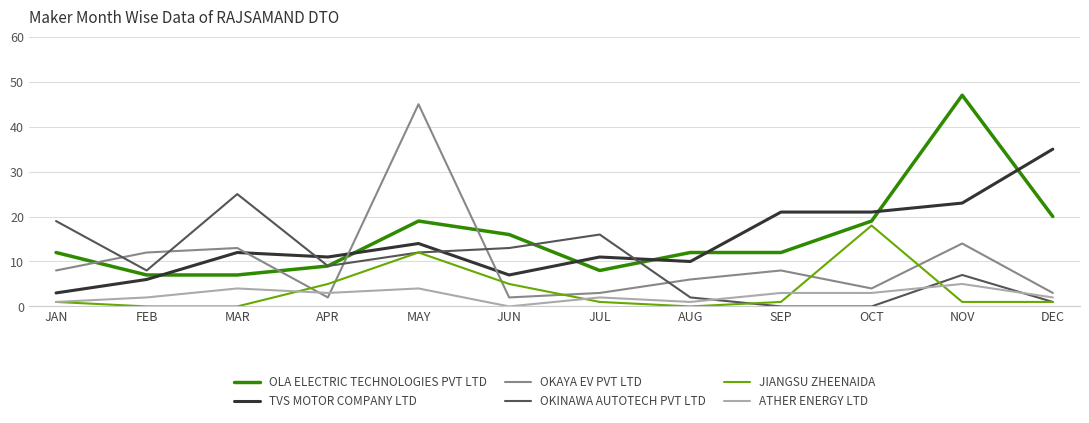

What position from the right is MAY?

8